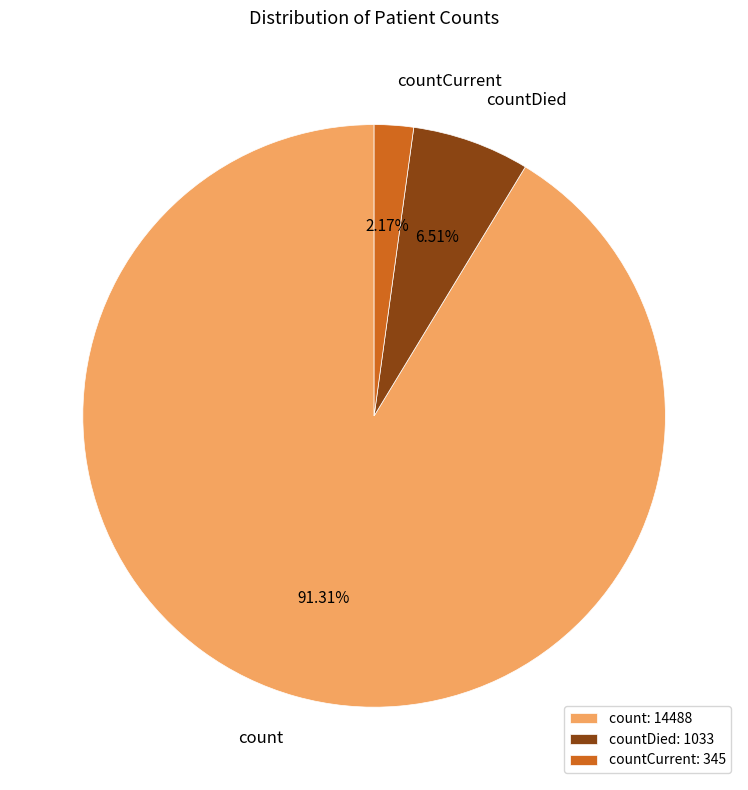

Is there a majority slice in this chart?

Yes